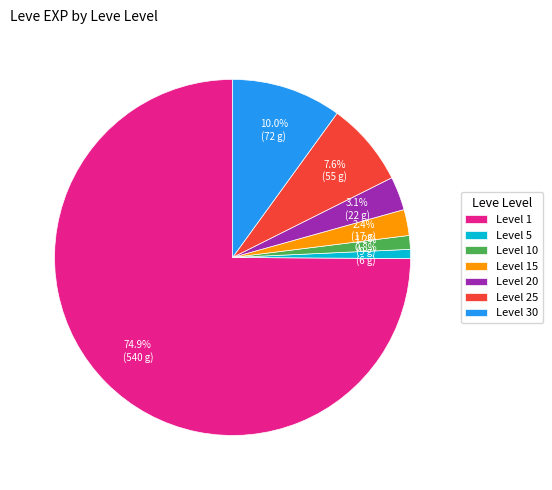

Which slice is the largest?

Level 1